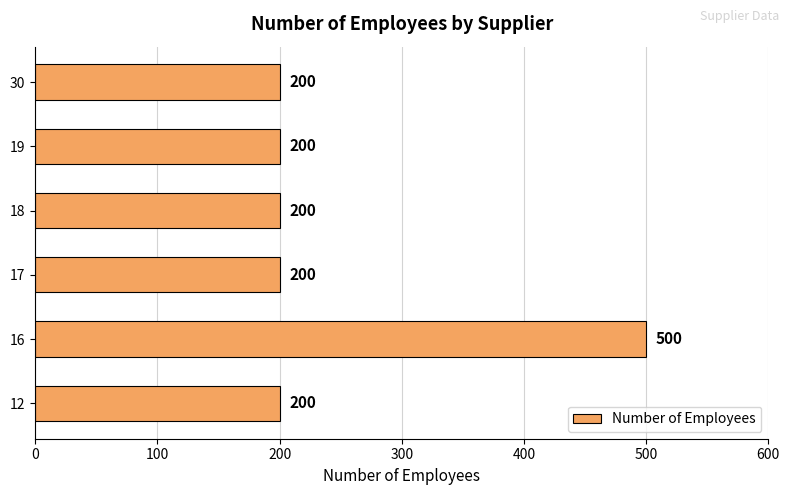

Between 16 and 18, which is larger?

16